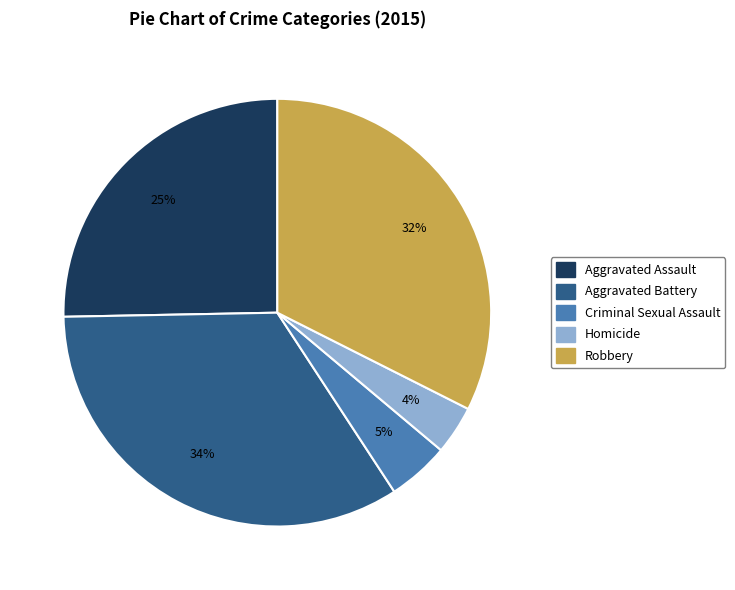

Does any single category account for the majority?

No